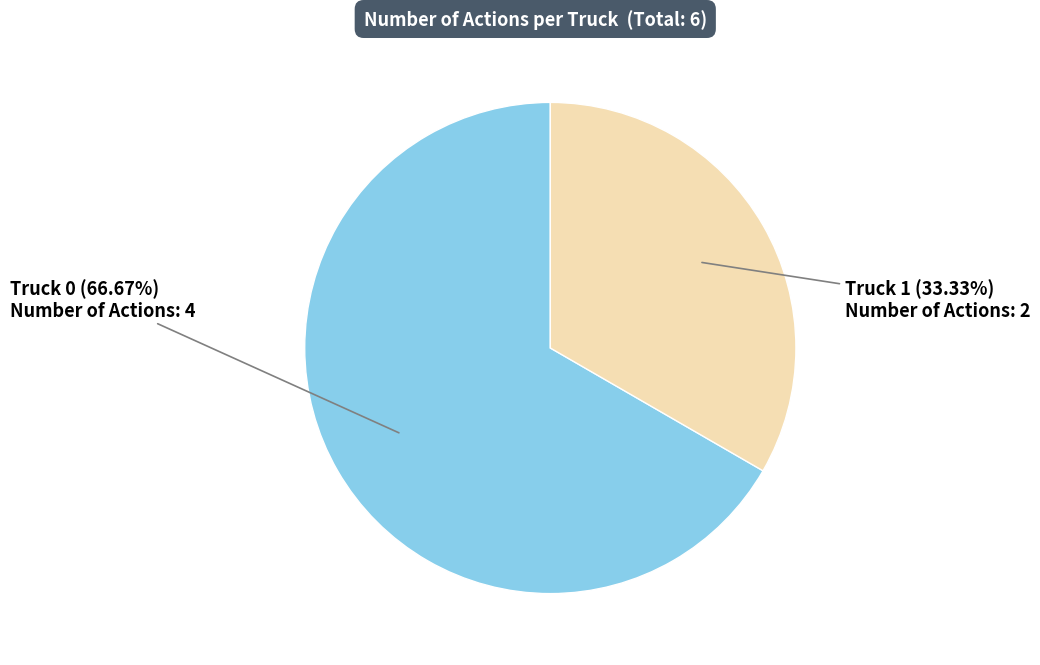

Does any single category account for the majority?

Yes